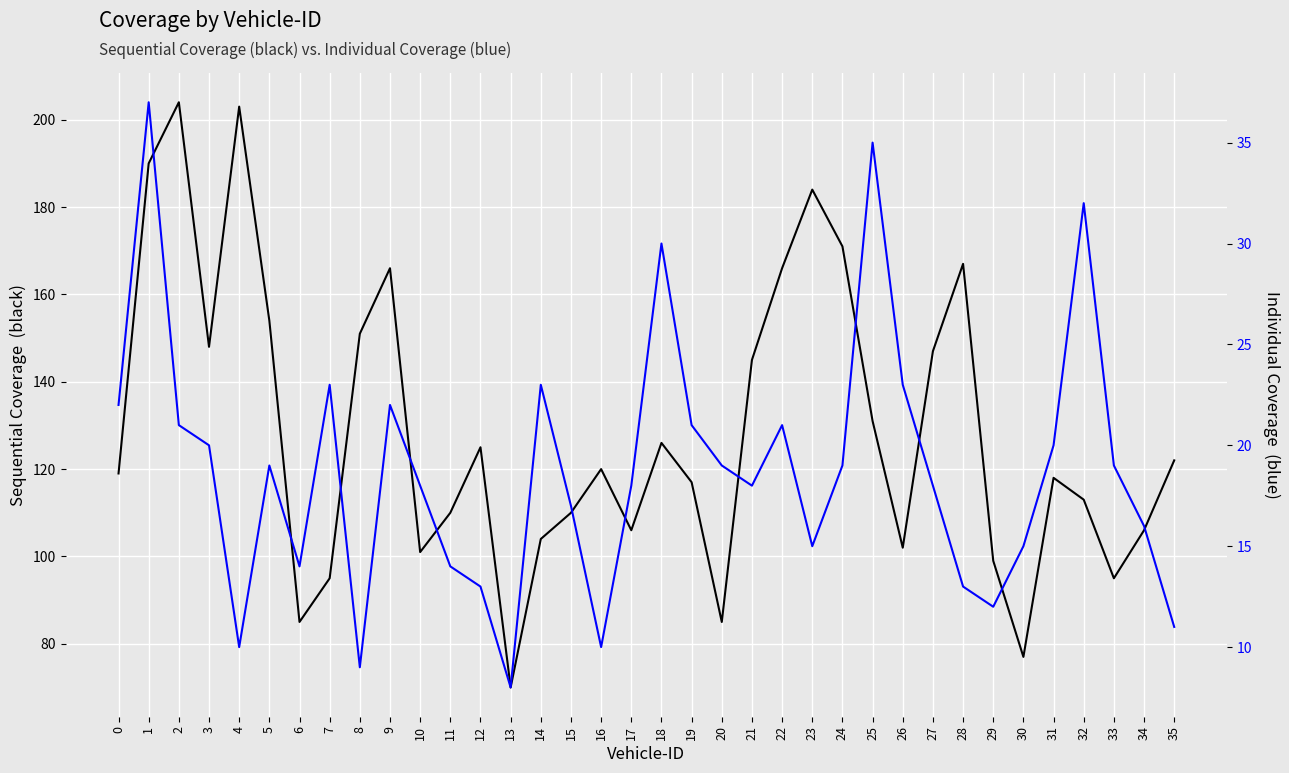

Which series has the widest spread of values?

Sequential Coverage